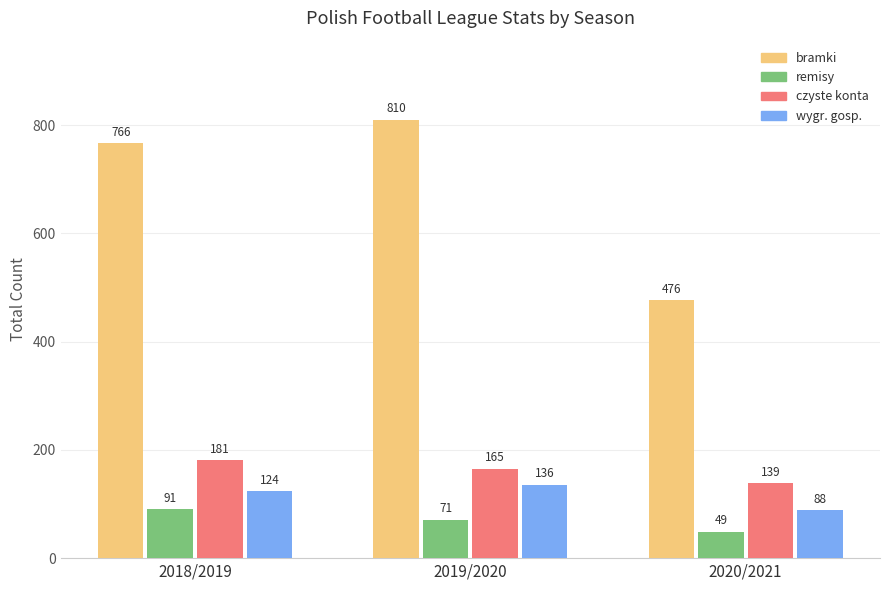

True or false: bramki has a value of 424 at 2019/2020.

False